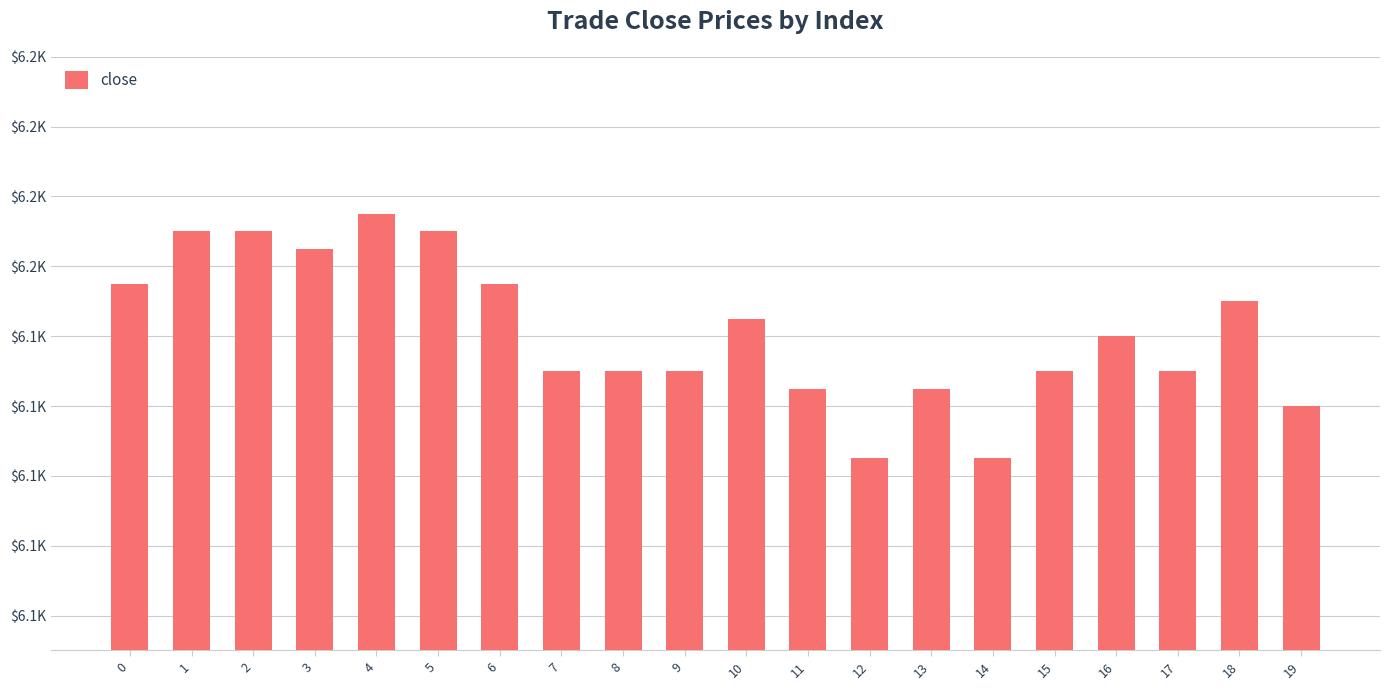

Reading left to right, extract all data points from this chart.

6155	6170	6170	6165	6175	6170	6155	6130	6130	6130	6145	6125	6105	6125	6105	6130	6140	6130	6150	6120